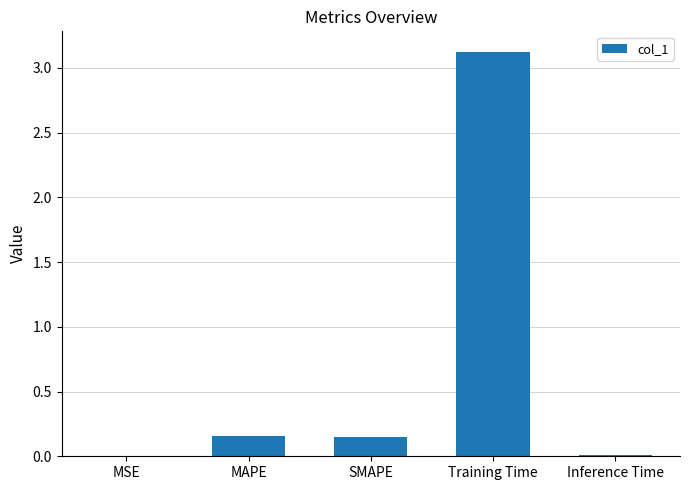

What is the greatest value displayed?

3.1